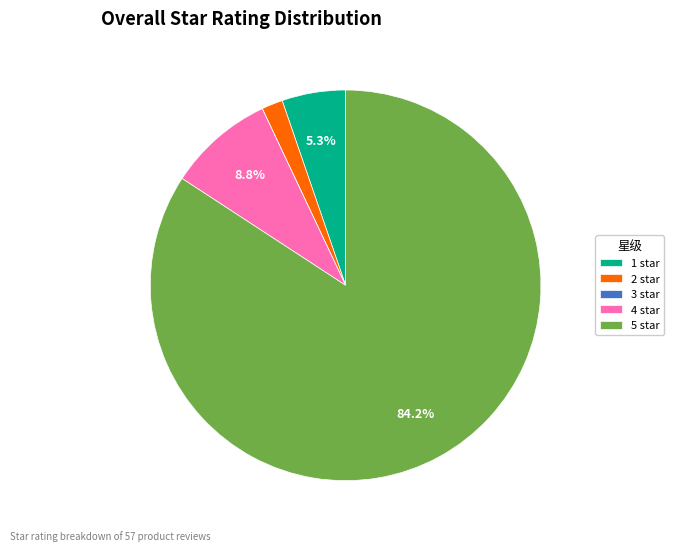

How much of the chart is everything except 4 star?

91.2%